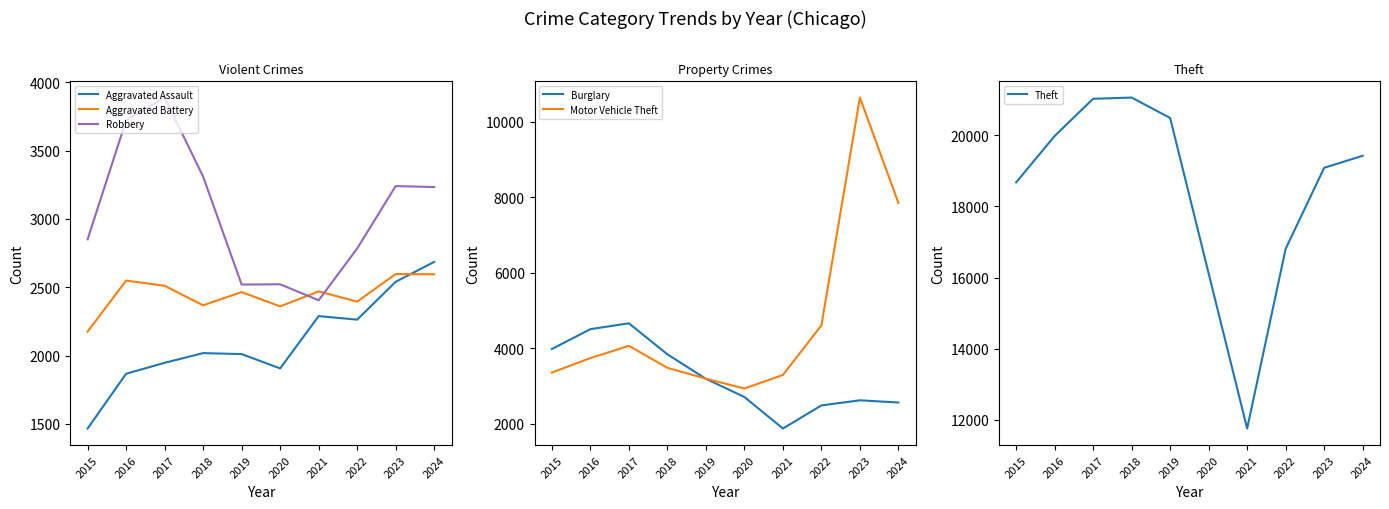

Between 2018 and 2019, which is larger?

2018